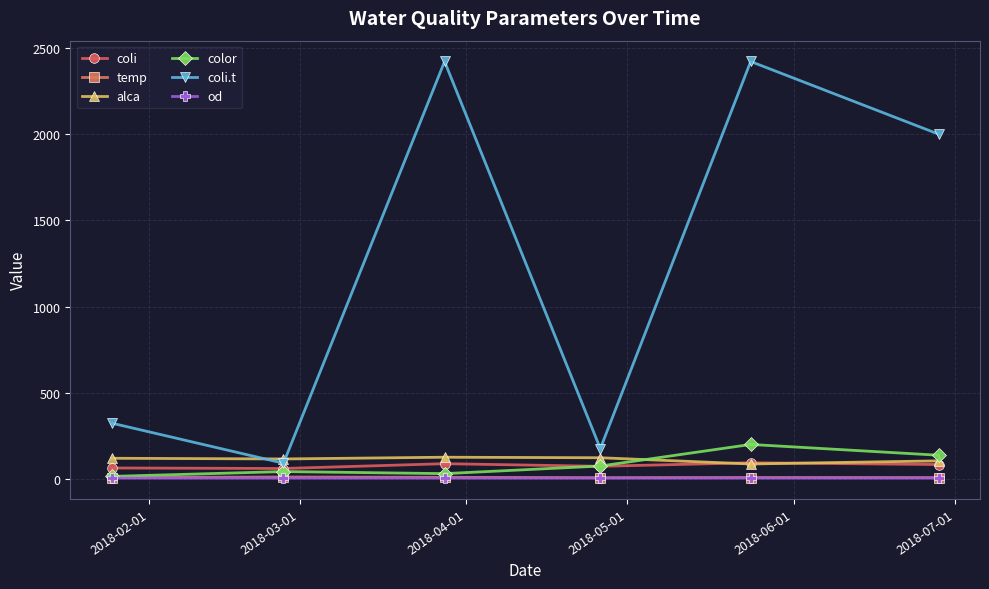

What is the smallest value displayed?

7.1